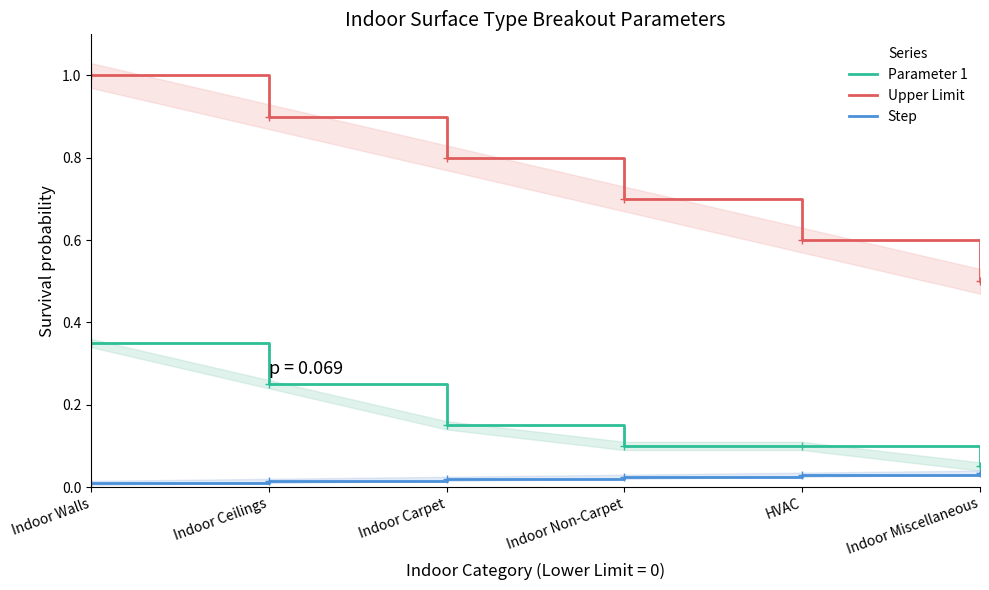

Rank the categories by Step value from lowest to highest.

Indoor Walls, Indoor Ceilings, Indoor Carpet, Indoor Non-Carpet, HVAC, Indoor Miscellaneous